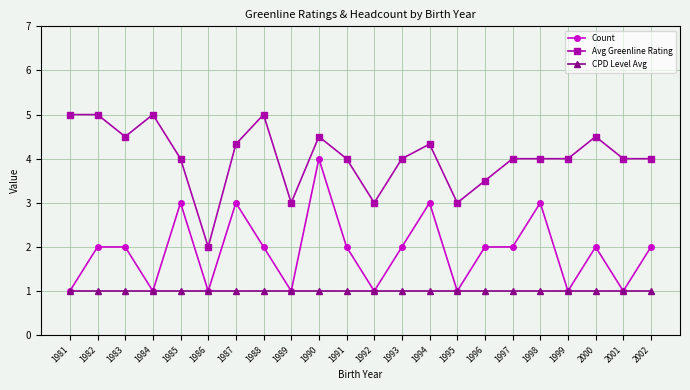

Is it true that Avg Greenline Rating equals 4.0 at 1985?

True